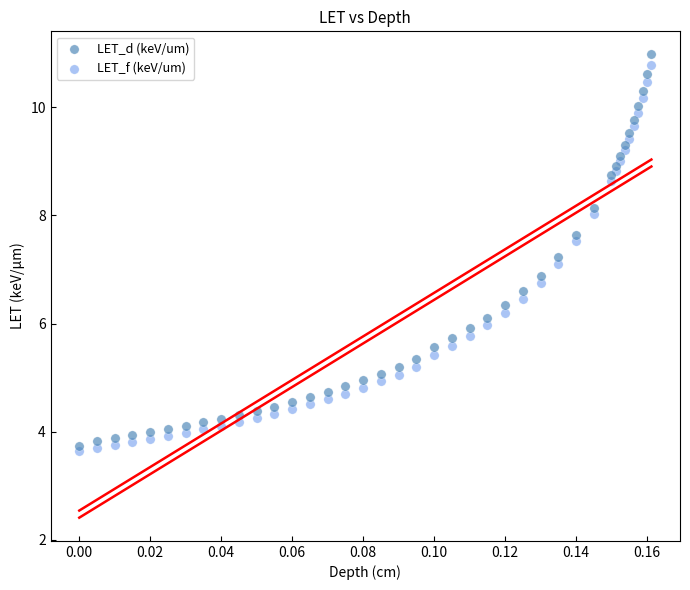

Which series has the largest Y range (max minus min)?

LET_d (keV/um)